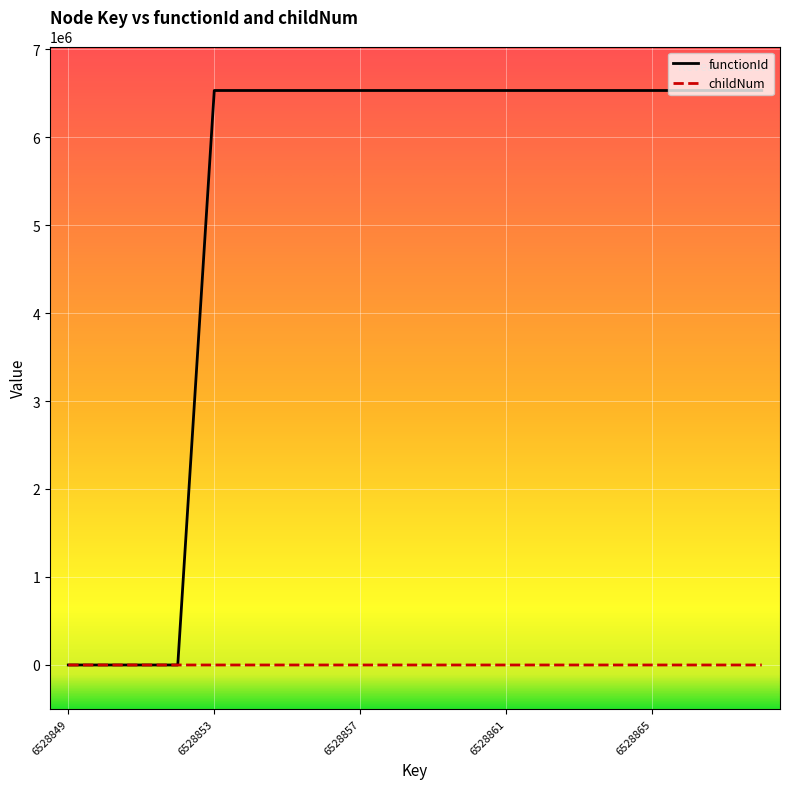

Which series has the largest total across all categories?

functionId